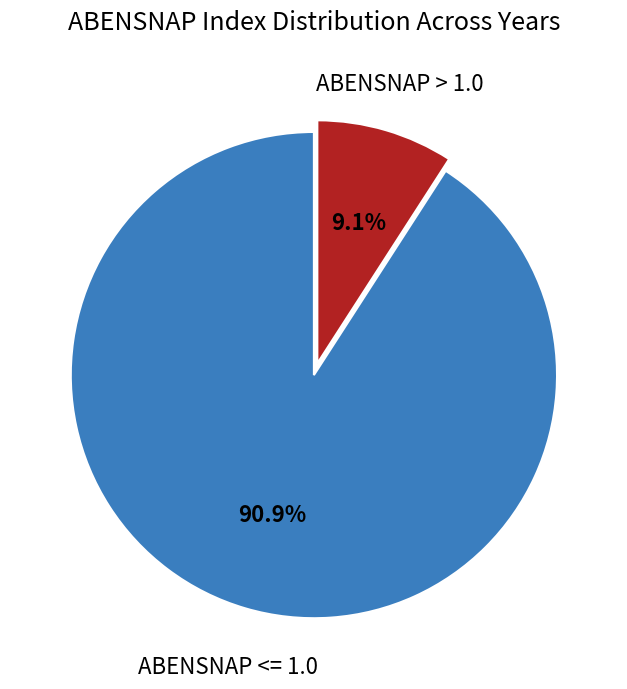

To the nearest percent, what is the difference between the largest and smallest slice percentages?

82%